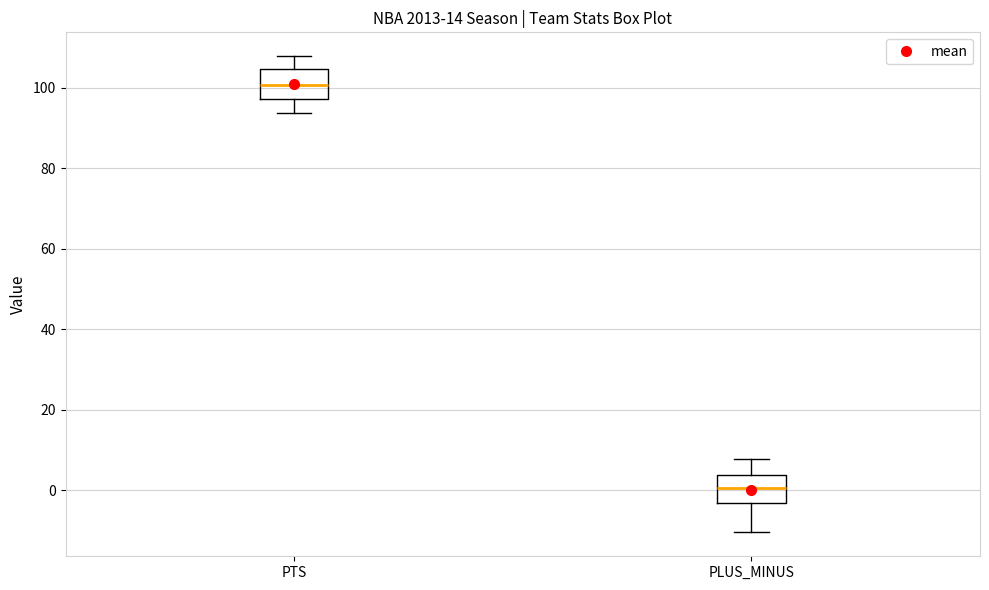

Where does the median line of the box for PTS sit on the y-axis? The values are not printed on the chart, so give them approximately, as read against the axis.

100